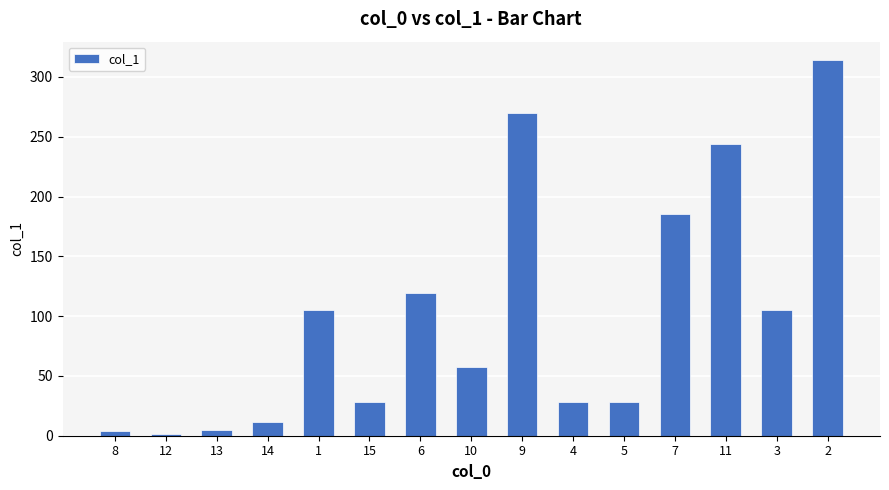

What is the ratio of the value at 7 to the value at 9?

0.7